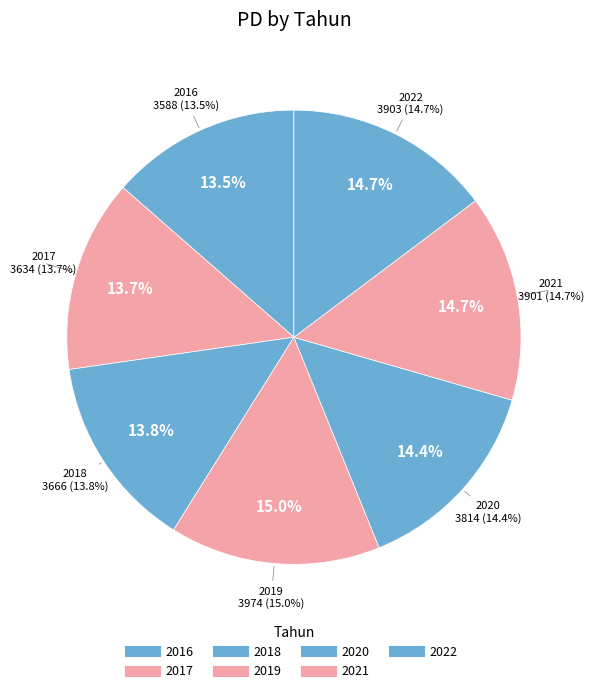

Is there any slice that represents more than half of the pie?

No